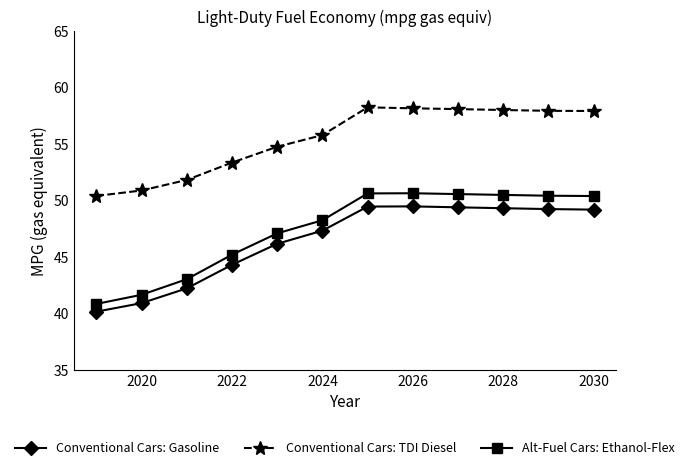

How many values in the Conventional Cars: Gasoline series are below 49?

6